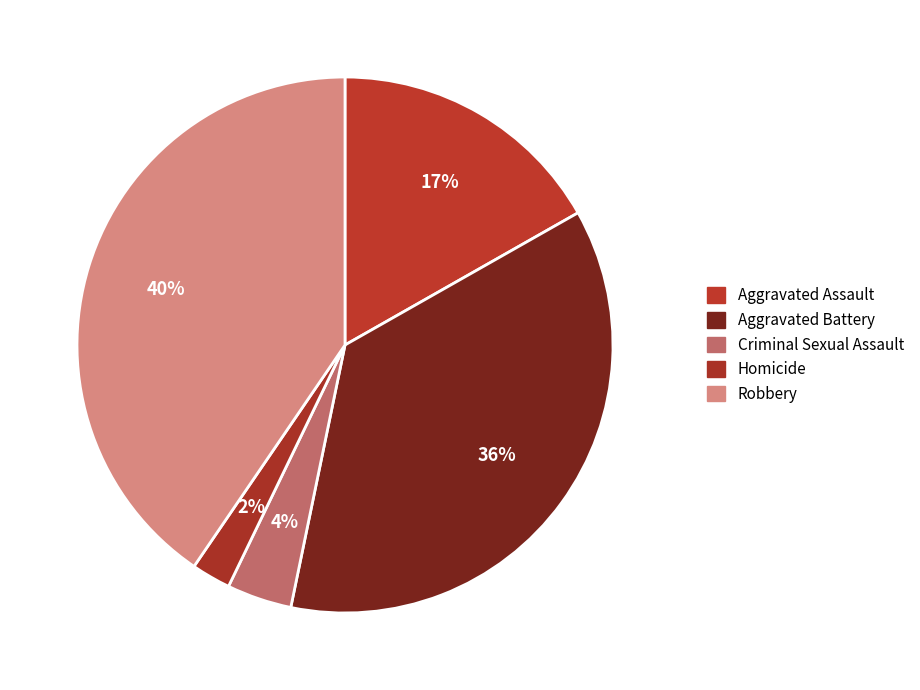

True or false: Robbery accounts for 47% of the total.

False